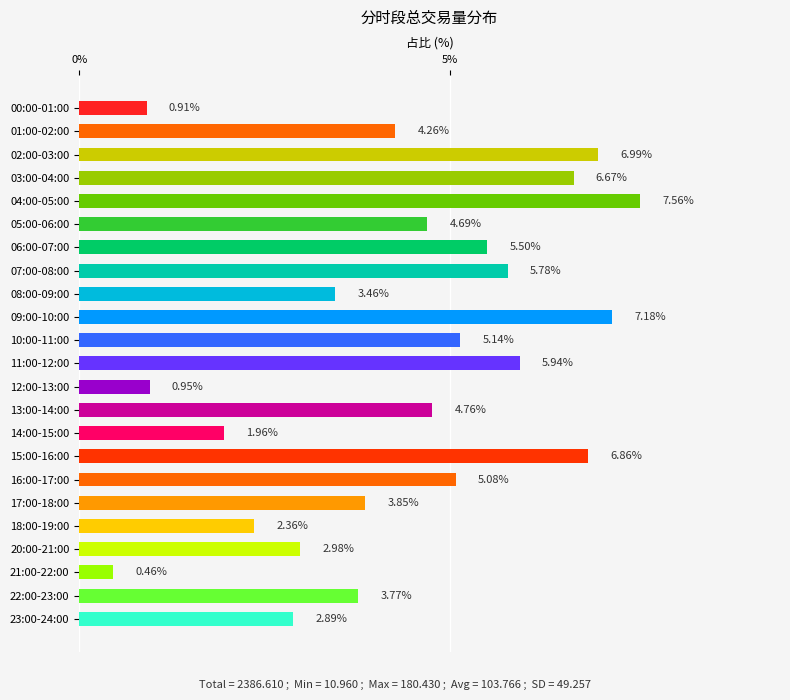

Which label corresponds to the smallest value in the chart?

21:00-22:00